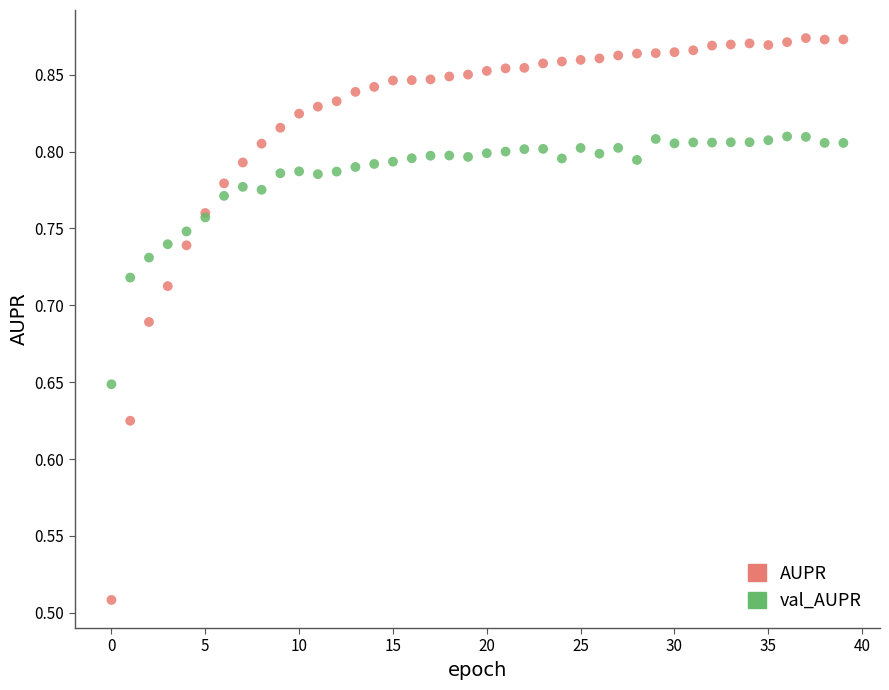

Which series has the largest Y range (max minus min)?

AUPR